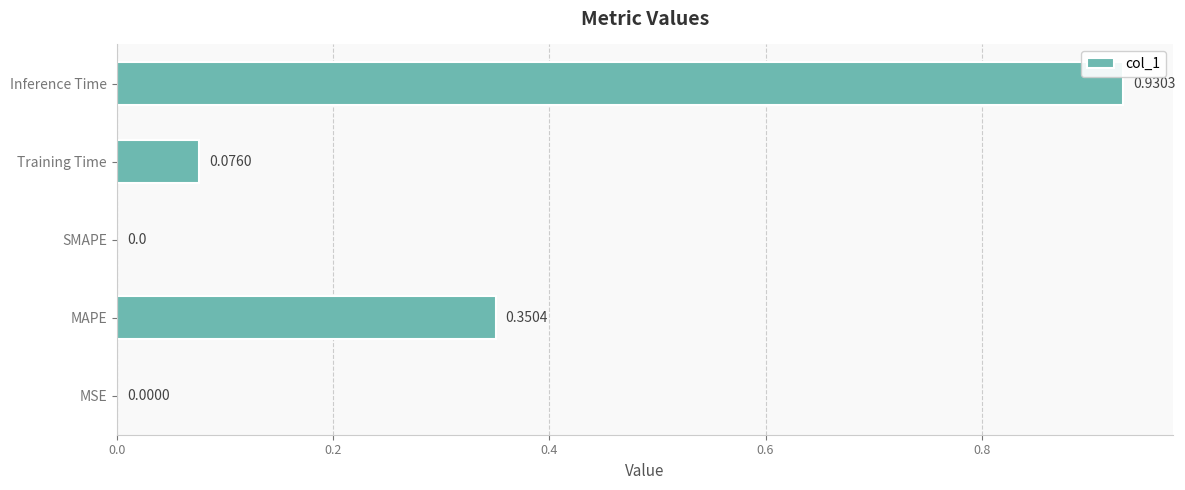

What is the change in value from MAPE to Training Time?

-0.3